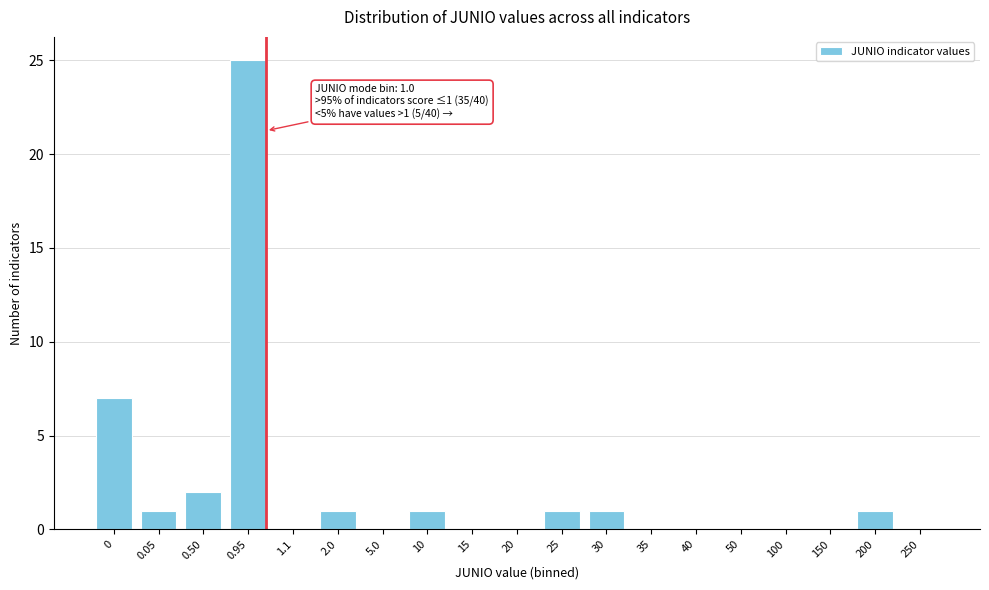

Reading right to left, transcribe all the data shown in this chart.

250=0	200=1	150=0	100=0	50=0	40=0	35=0	30=1	25=1	20=0	15=0	10=1	5.0=0	2.0=1	1.1=0	0.95=25	0.50=2	0.05=1	0=7